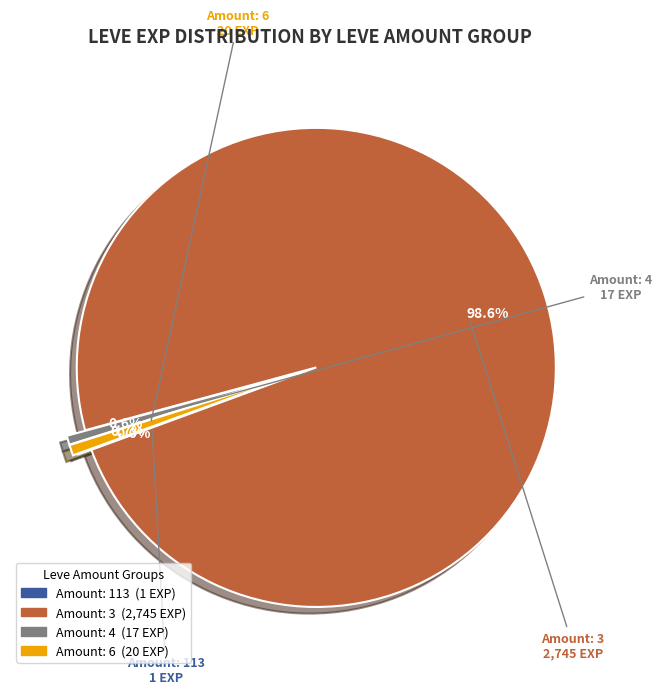

Which category has the biggest portion of the pie?

Amount: 3 (2,745 EXP)